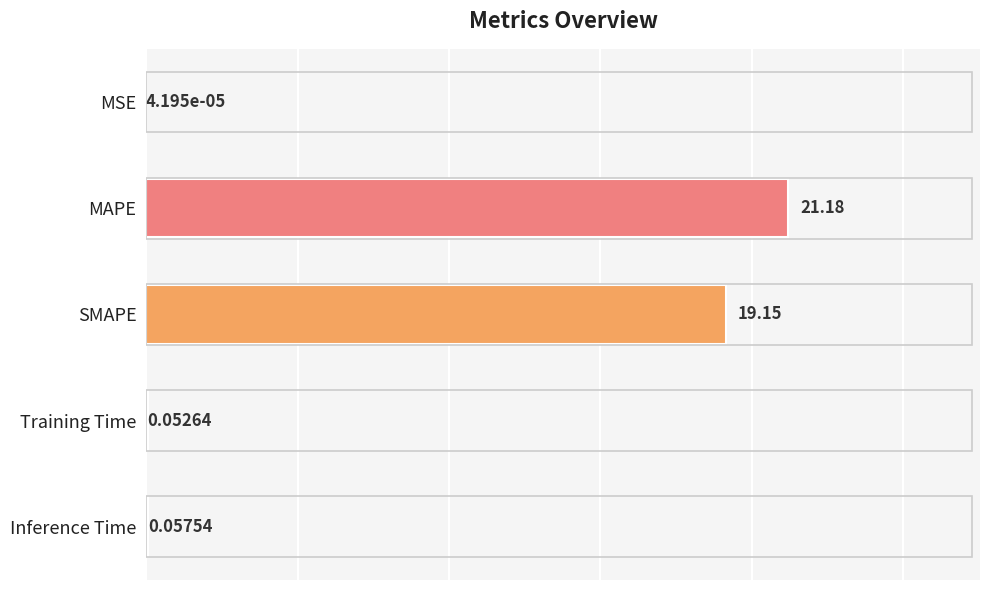

Which label corresponds to the largest value in the chart?

MAPE